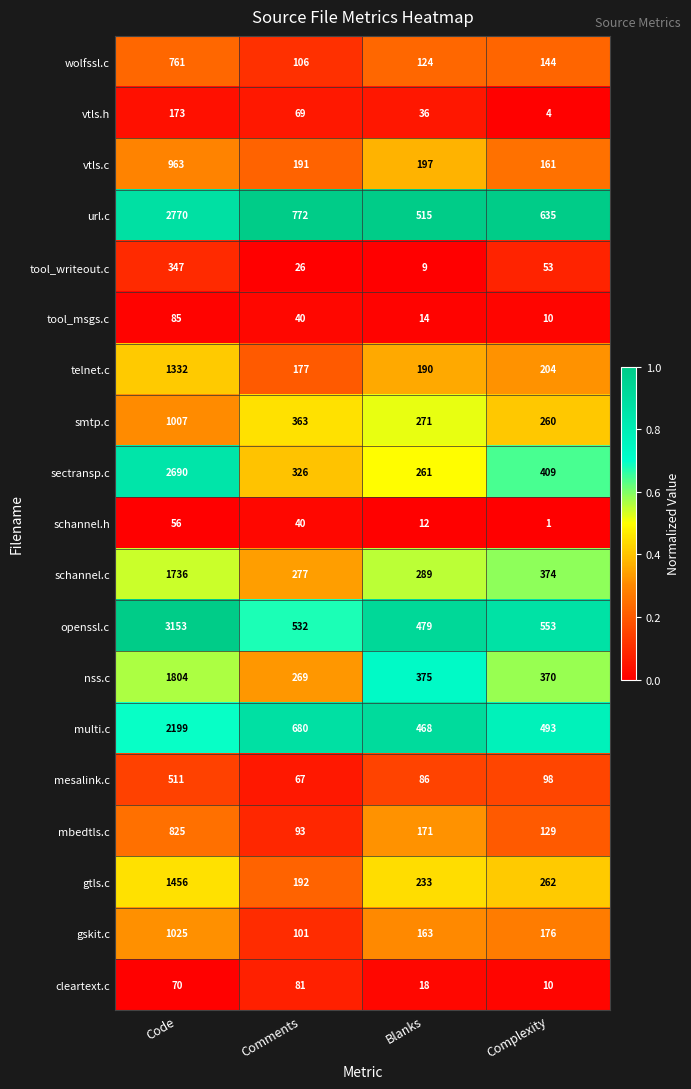

What is the difference between the tool_writeout.c values at Complexity and Comments?

27